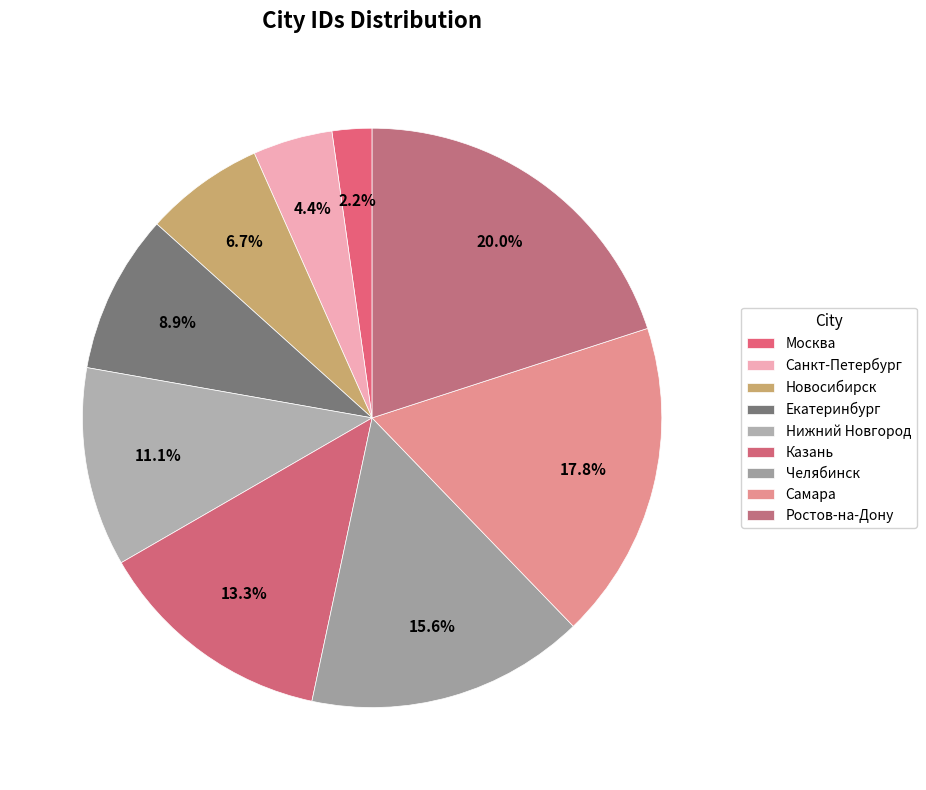

The Самара slice represents 25% of the pie. True or false?

False